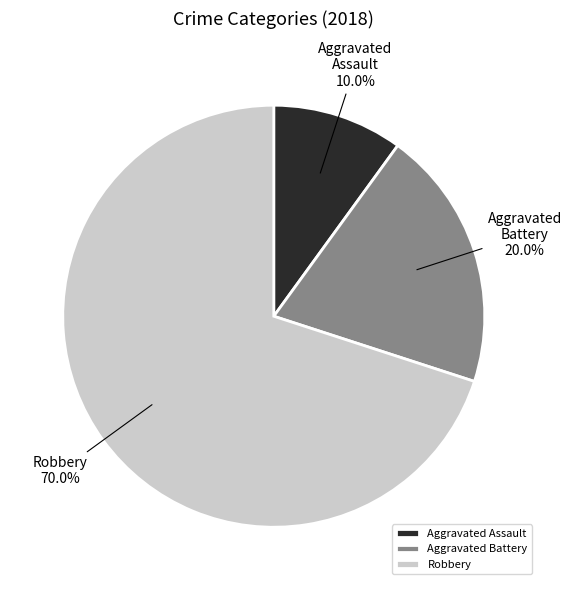

True or false: Aggravated Assault accounts for 26% of the total.

False